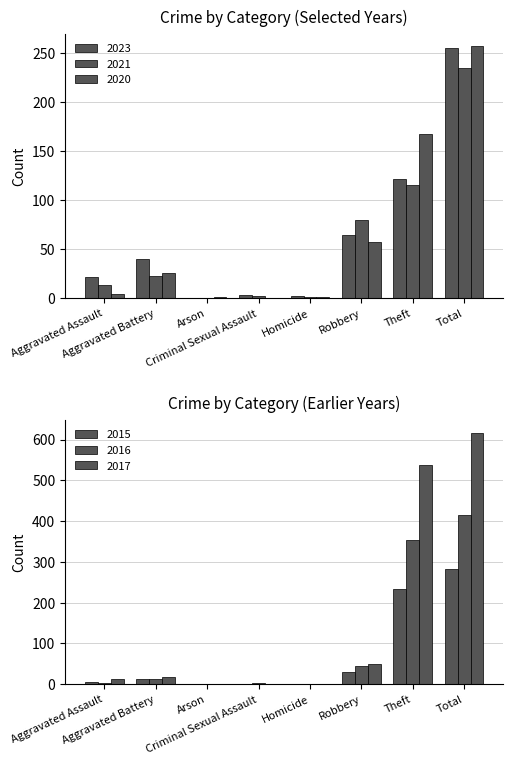

Where is 2015 nearest to the value 141?

Theft